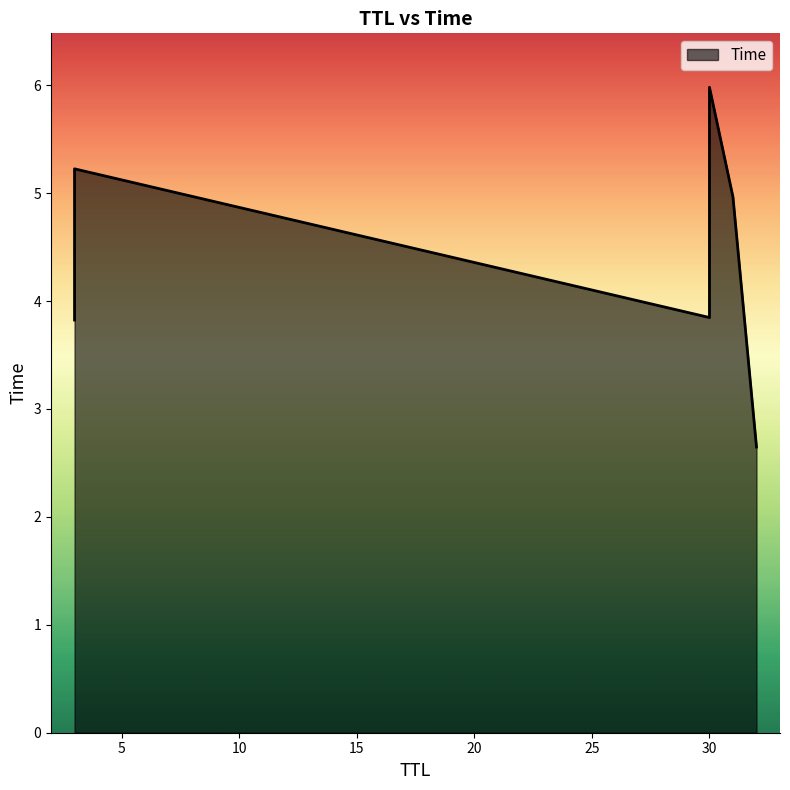

What is the approximate value at 30?

6.0